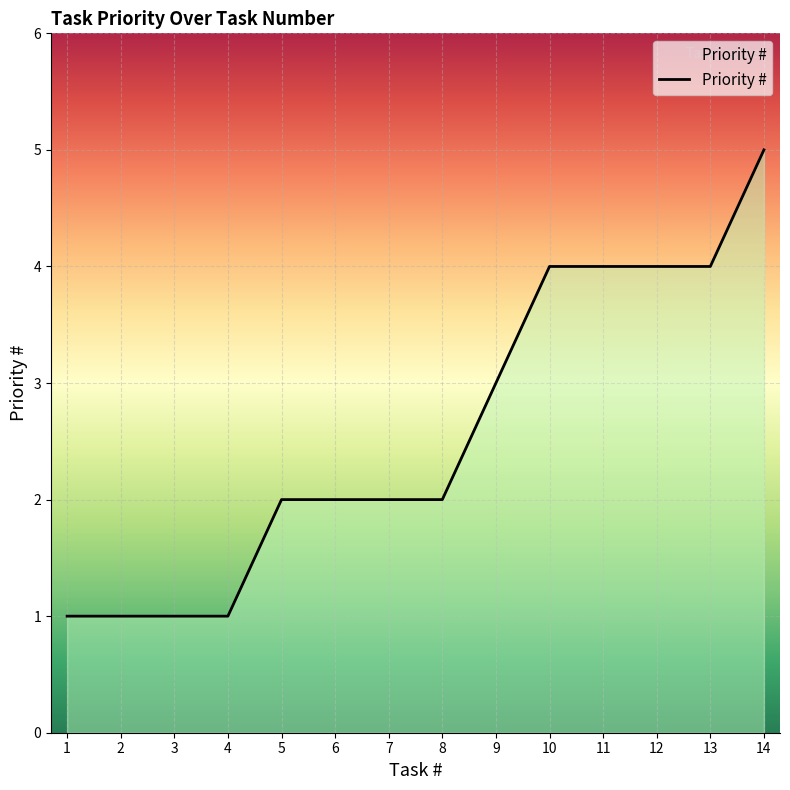

The chart shows a value of 1 at 12. True or false?

False